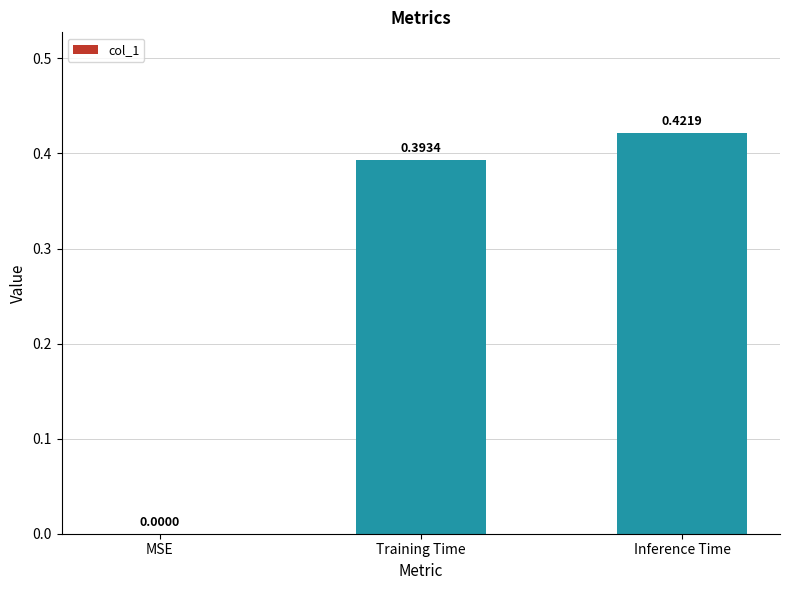

Which has a higher value, MSE or Training Time?

Training Time